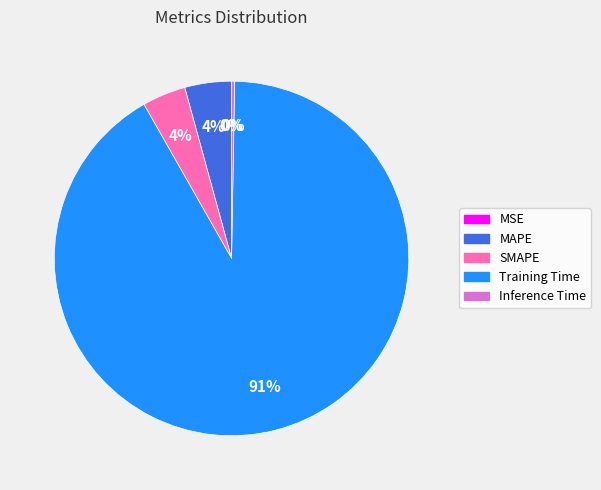

To the nearest percent, what is the combined percentage of Inference Time and Training Time?

92%